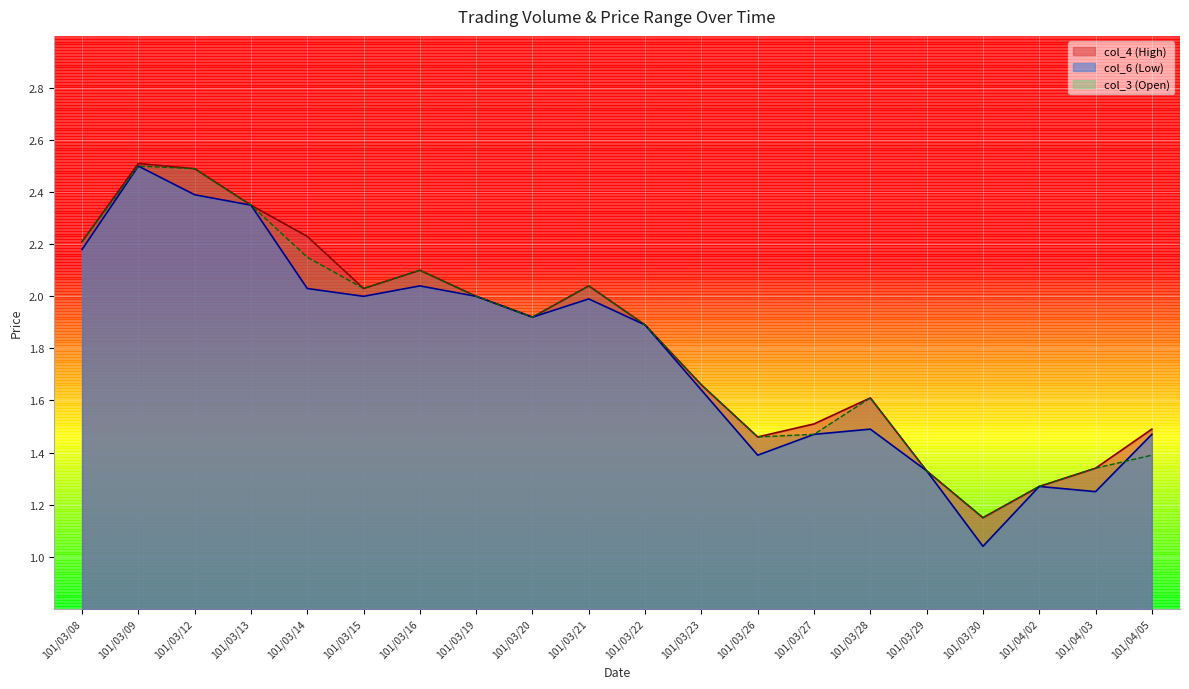

What is the total value across all series at 101/04/03?

3.9